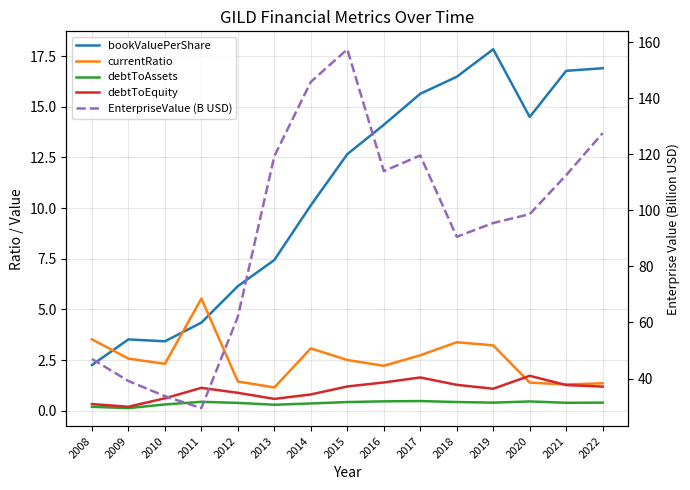

Which series changed the most between 2010 and 2019?

EnterpriseValue (B USD)